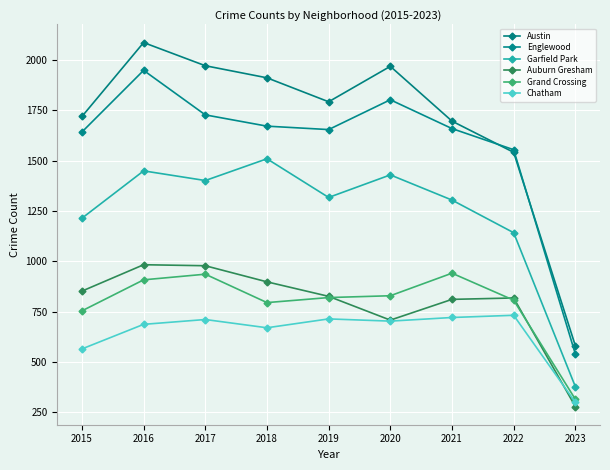

What is the spread (max minus min) of values at 2019?

1078